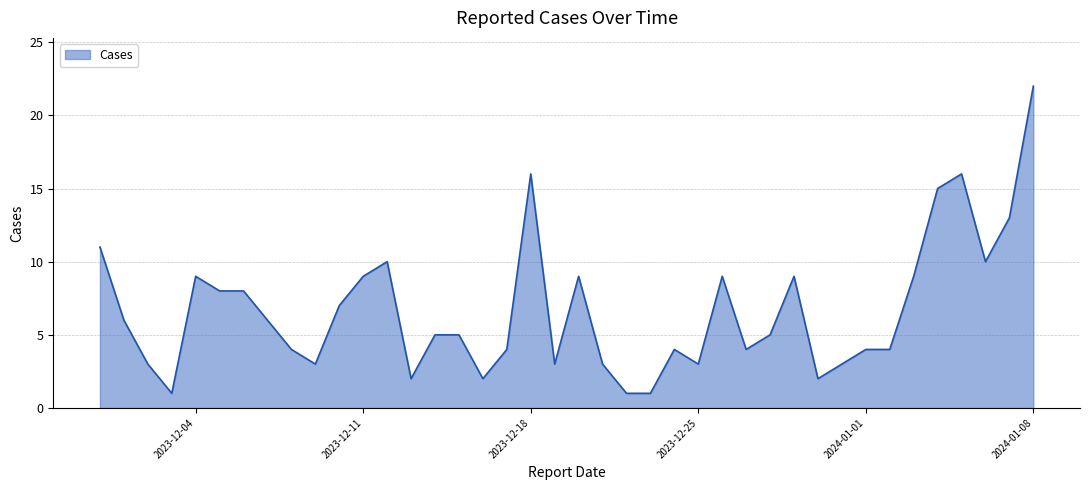

What is the maximum value shown in the chart?

22